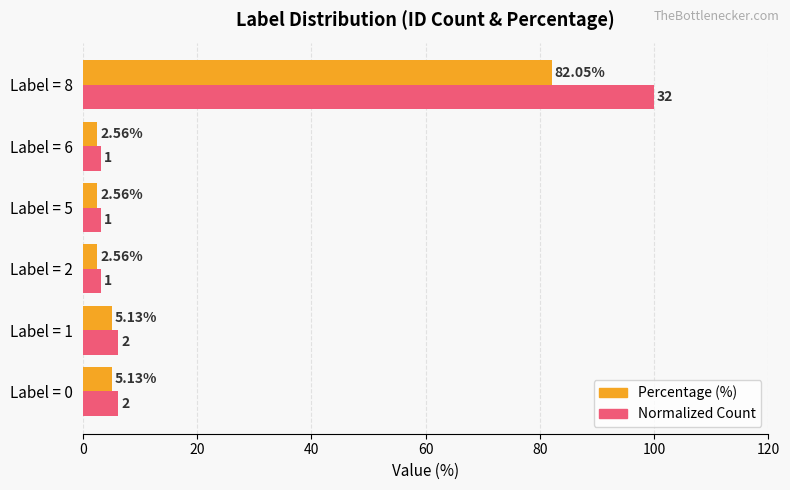

Which series has the widest spread of values?

Normalized Count